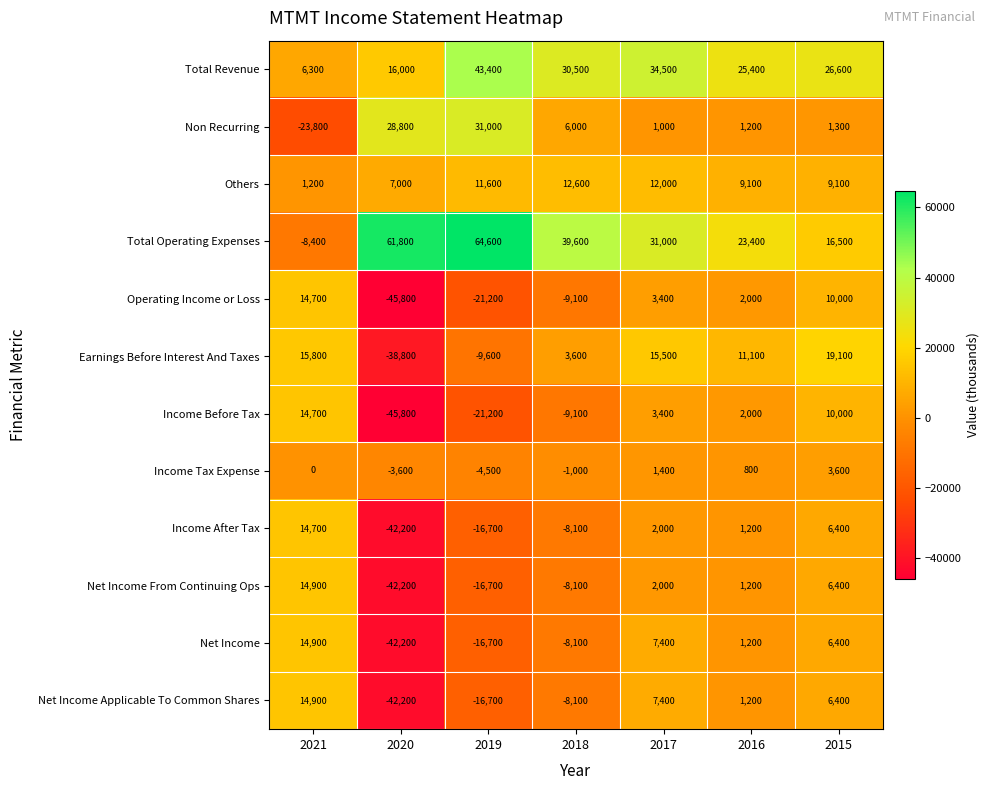

What is the difference between the maximum and minimum values in the Operating Income or Loss series?

60500